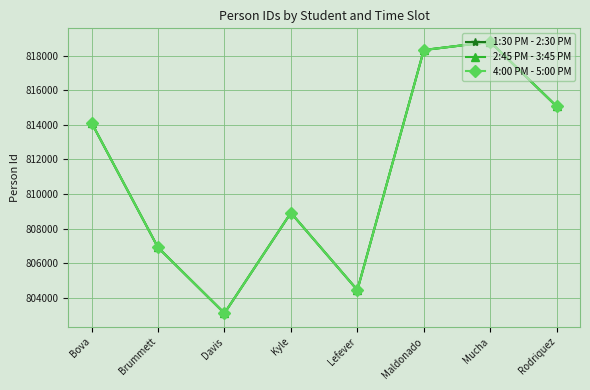

Is this an area chart (filled region under the line)?

No